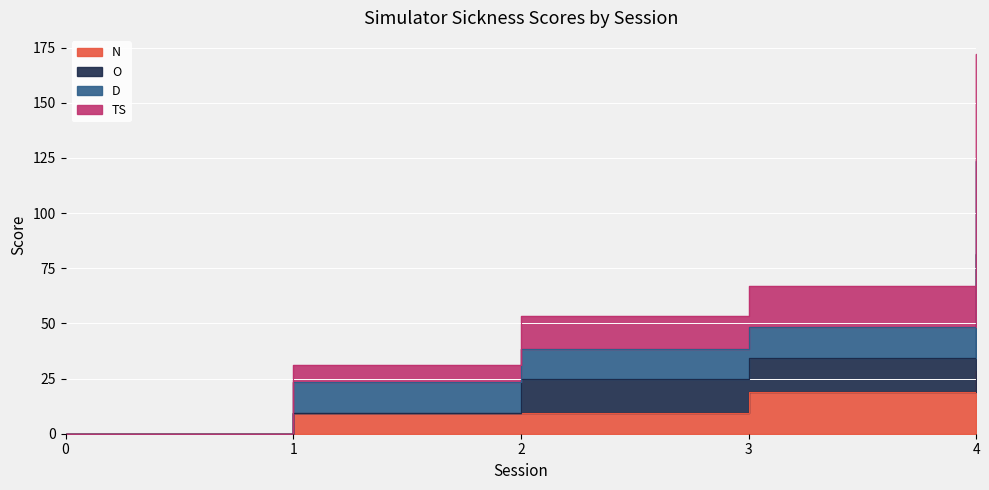

Reading left to right, list all the values displayed in this chart.

N: 0.0	9.5	9.5	19.1	28.6
O: 0.0	9.5	24.7	34.2	81.7
D: 0.0	23.5	38.6	48.2	123.4
TS: 0.0	30.9	53.6	66.9	172.1